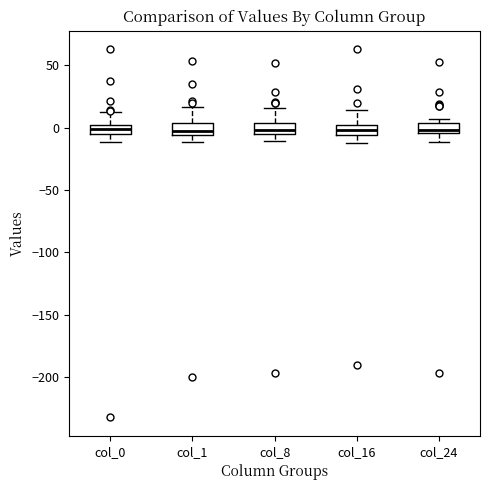

Where is the lower edge of the box for col_1 on the y-axis? The values are not printed on the chart, so give them approximately, as read against the axis.

-5